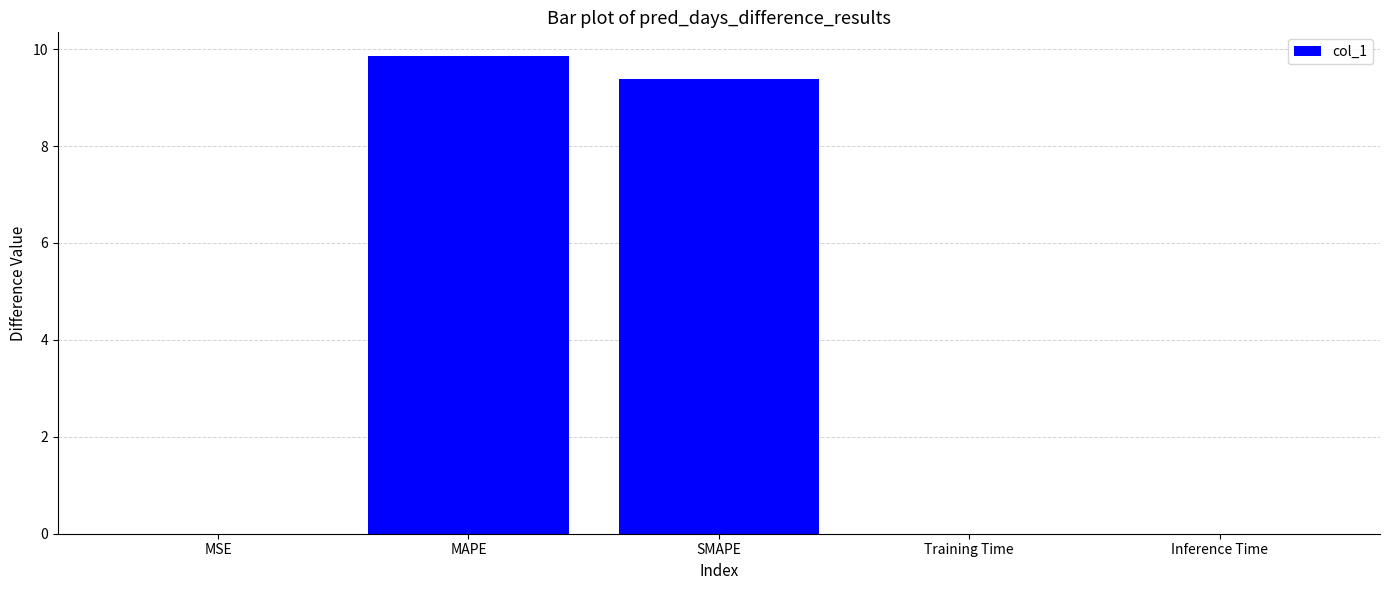

True or false: the data shows 14.5 at MAPE.

False